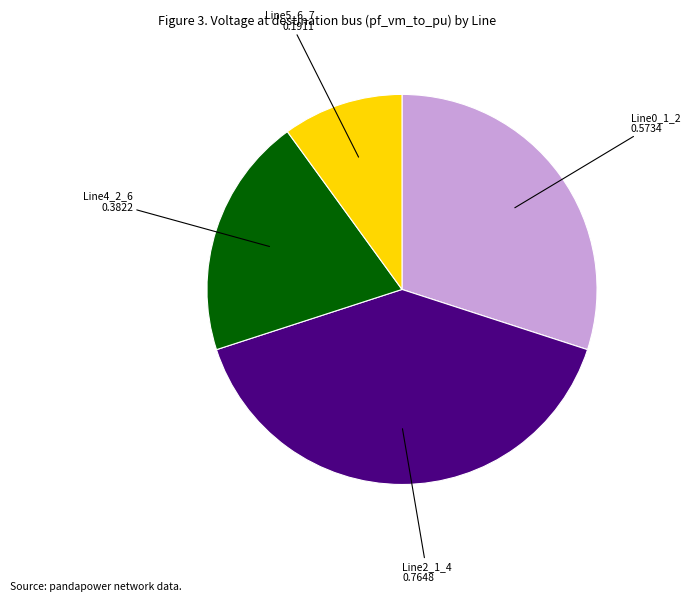

The Line2_1_4 slice represents 46% of the pie. True or false?

False